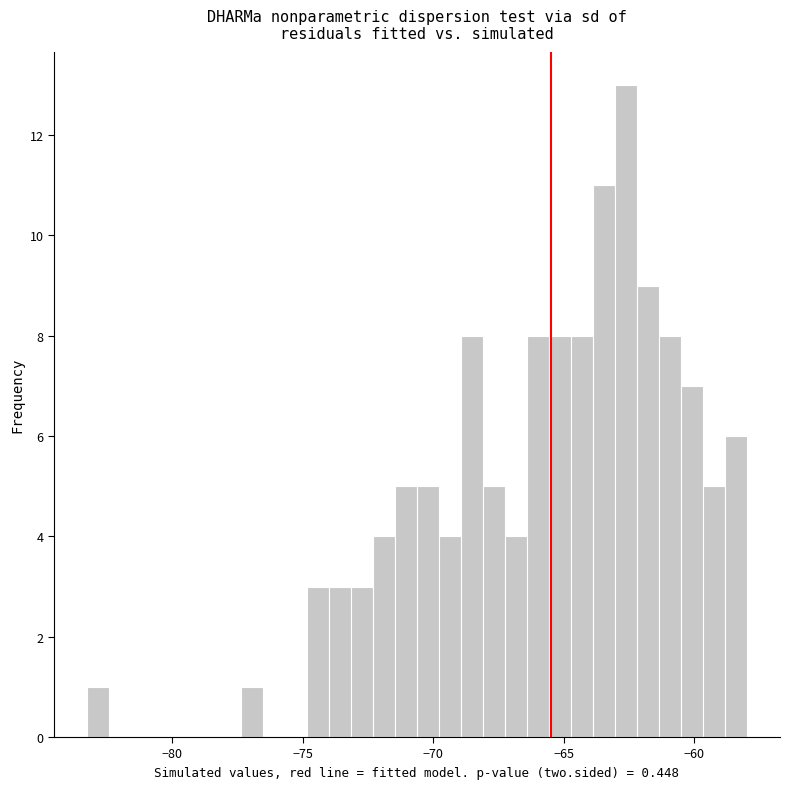

Read against the x-axis, roughly where is the centre of the tallest bar?

-62.5